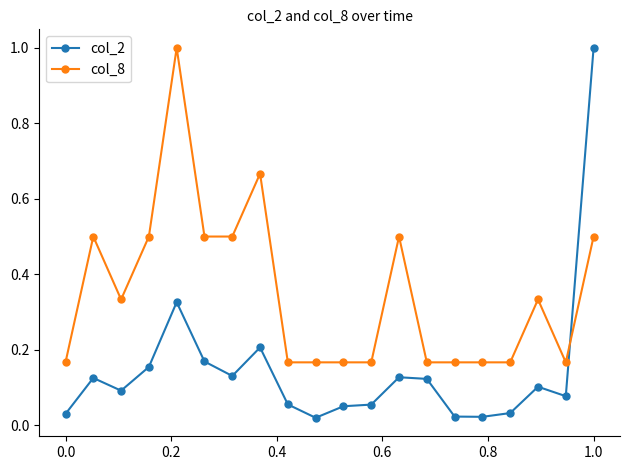

Count the number of data series in this chart.

2